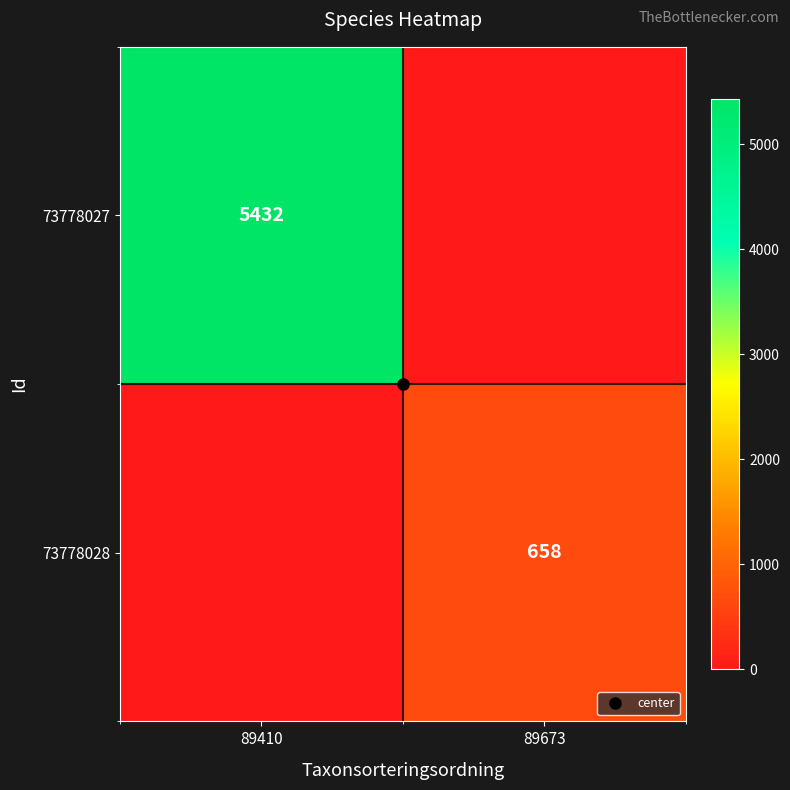

At how many categories does at least one series exceed 3259?

1